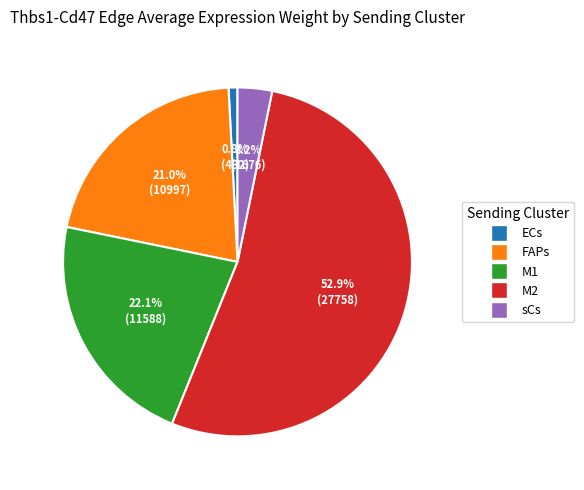

Between ECs and sCs, which is larger?

sCs